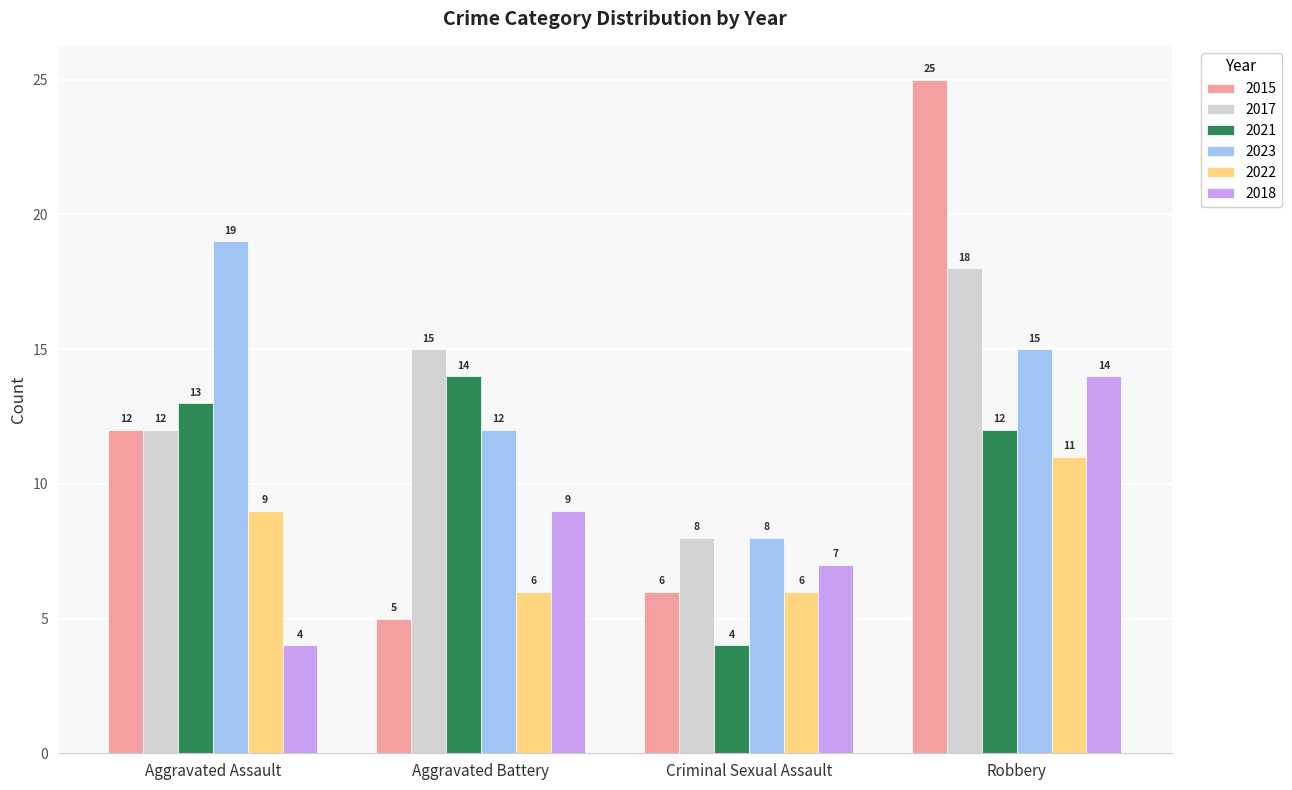

Which series has the largest total across all categories?

2023